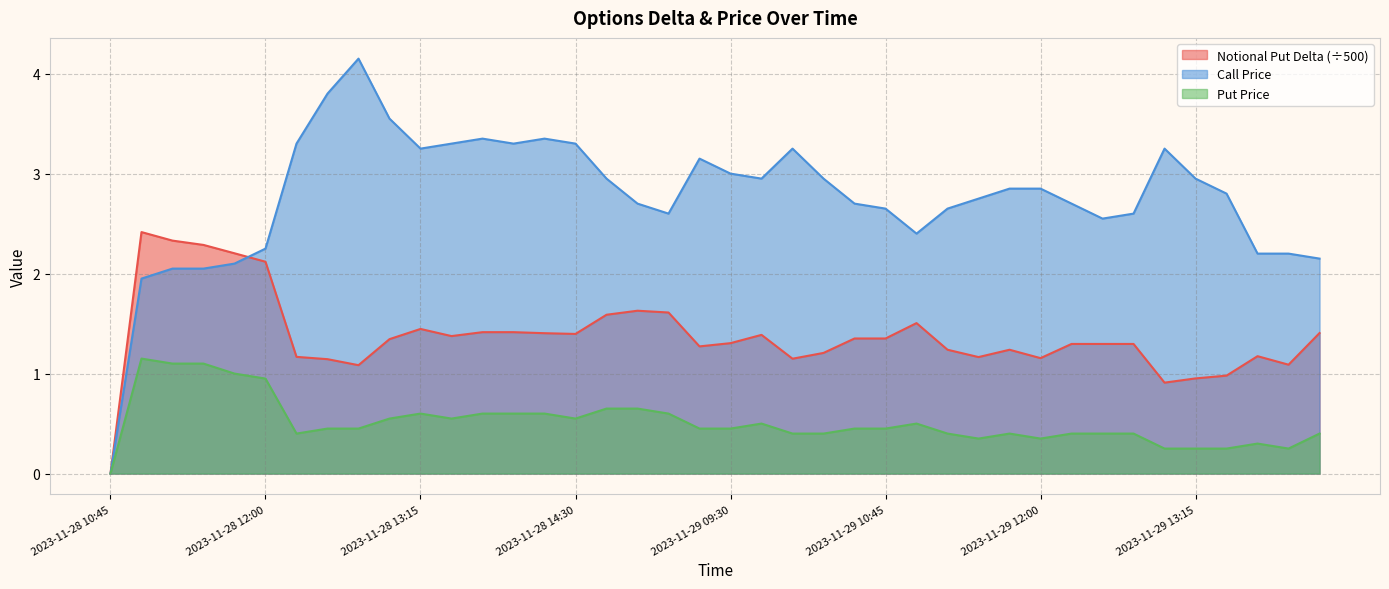

What is the label of the 16th point from the right?

2023-11-29 10:30